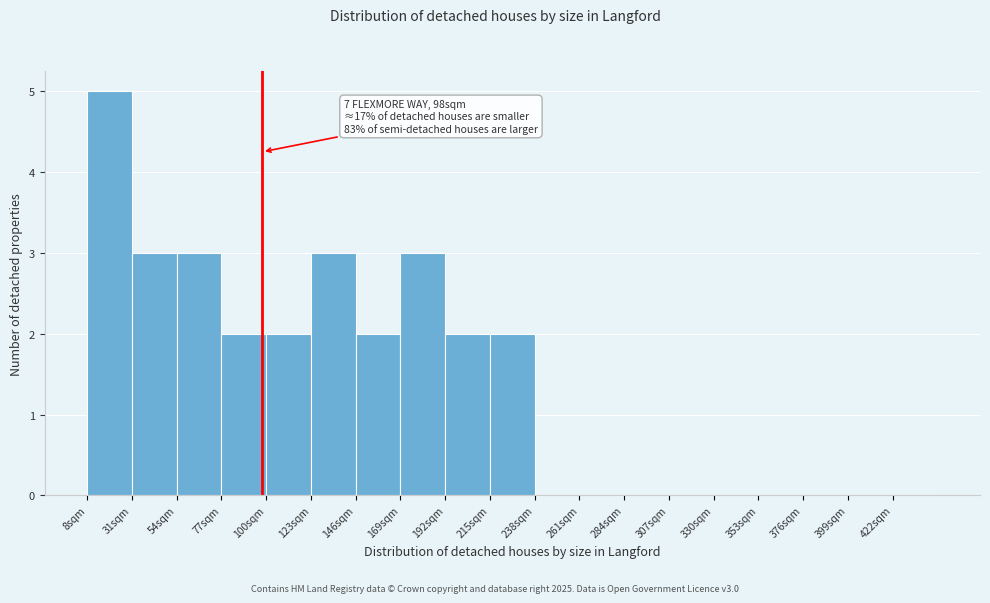

Which range on the x-axis has the tallest bar?

8 to 31